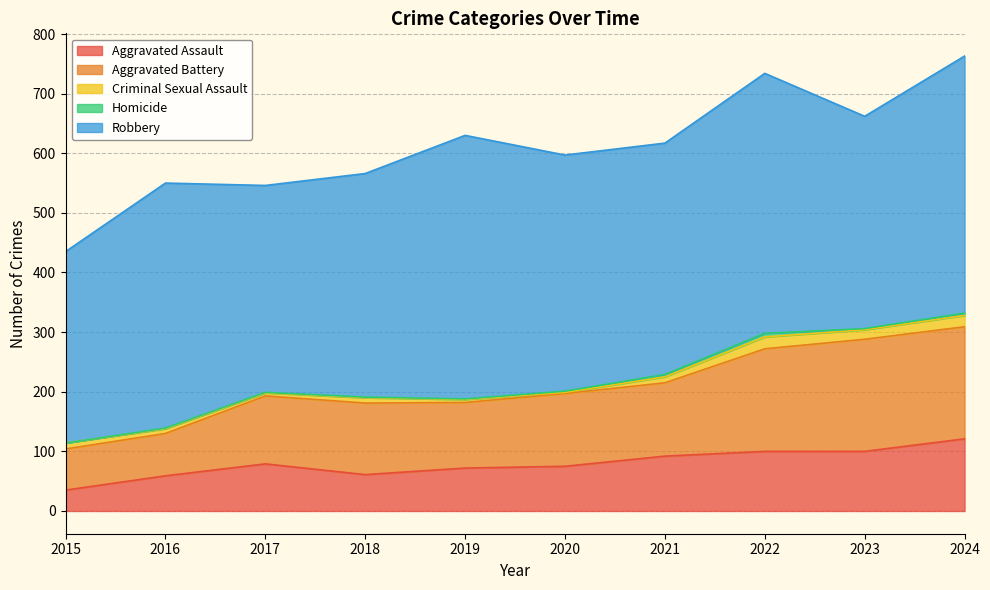

Reading left to right, transcribe all the data shown in this chart.

Aggravated Assault: 35	59	79	61	72	75	92	100	100	121
Aggravated Battery: 69	71	114	120	110	122	123	172	188	188
Criminal Sexual Assault: 10	8	5	9	5	2	10	20	16	19
Homicide: 0	1	1	1	1	2	4	6	2	4
Robbery: 321	411	347	375	442	396	388	436	356	431